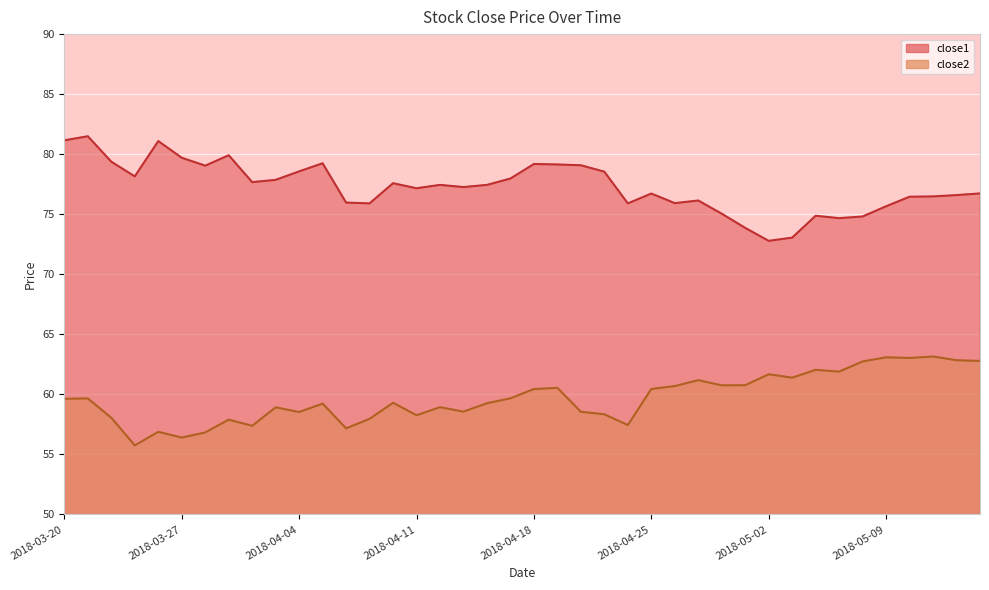

Which series has the largest total across all categories?

close1